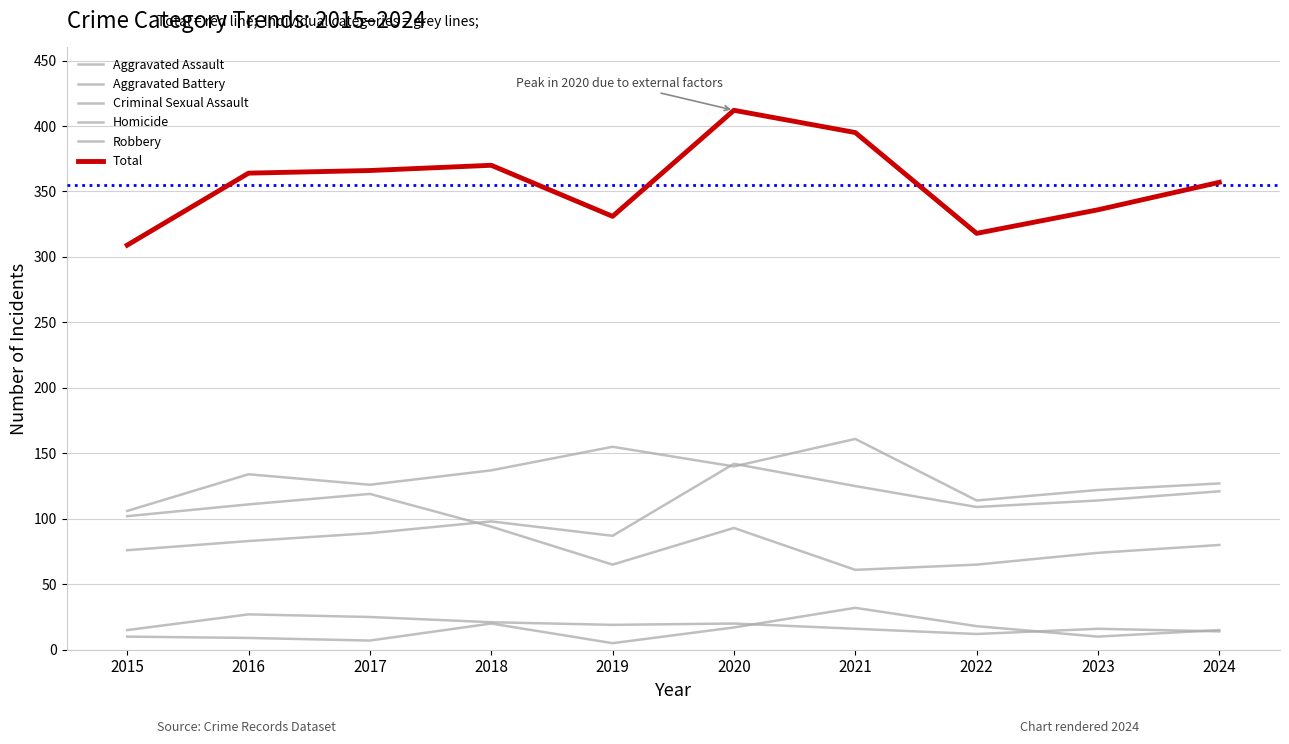

What is the value of the Total point at the 6th from the left?

412